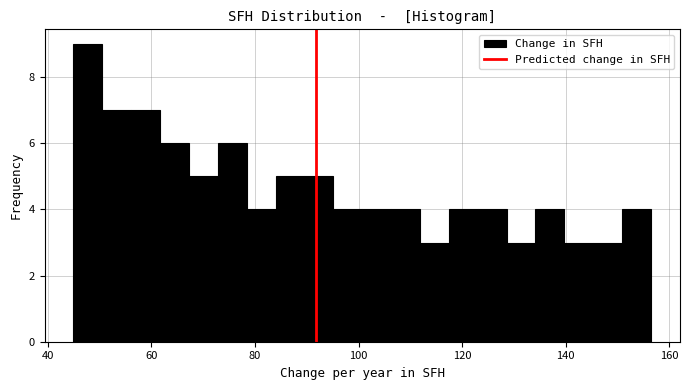

Around what value on the x-axis is the tallest bar? Give the approximate position of its centre, as read against the axis.

48